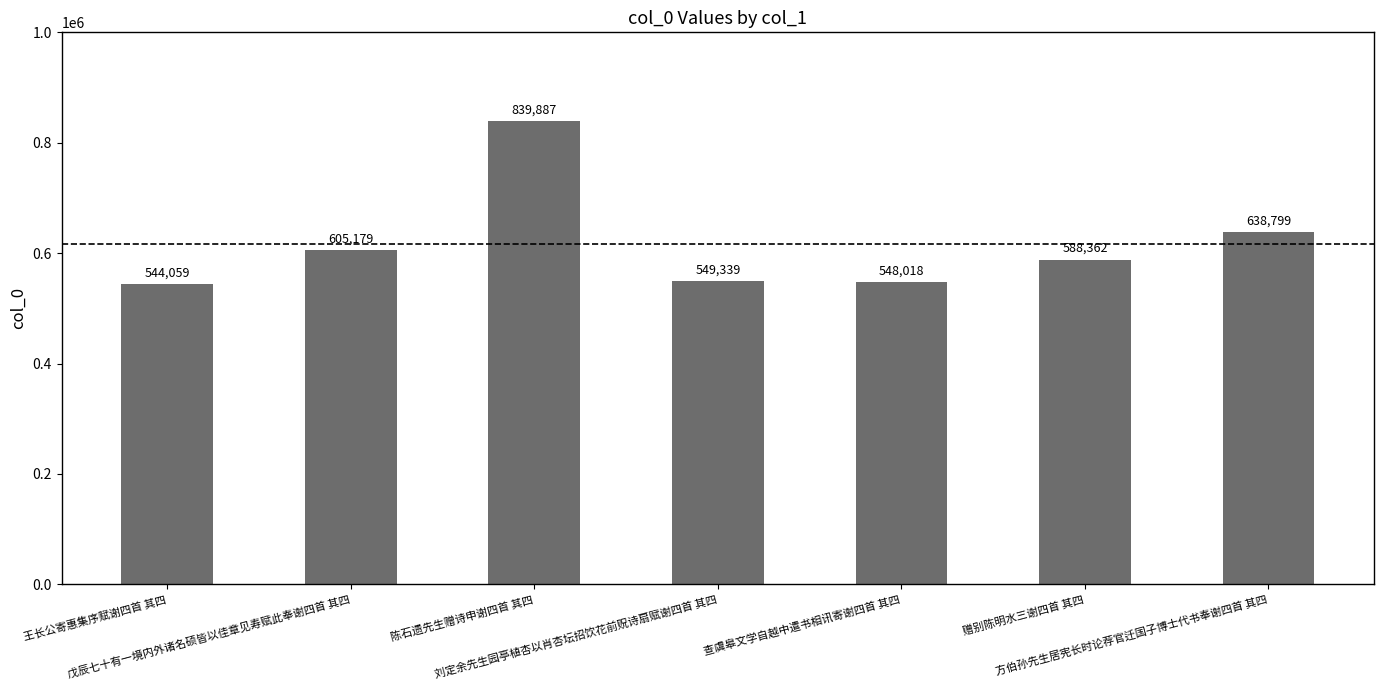

Rank the categories by value from highest to lowest.

陈石遗先生赠诗申谢四首 其四, 方伯孙先生居宪长时论荐官迁国子博士代书奉谢四首 其四, 戊辰七十有一境内外诸名硕皆以佳章见寿赋此奉谢四首 其四, 赠别陈明水三谢四首 其四, 刘定余先生园亭植杏以肖杏坛招饮花前贶诗扇赋谢四首 其四, 查虞皋文学自越中遣书相讯寄谢四首 其四, 王长公寄惠集序赋谢四首 其四